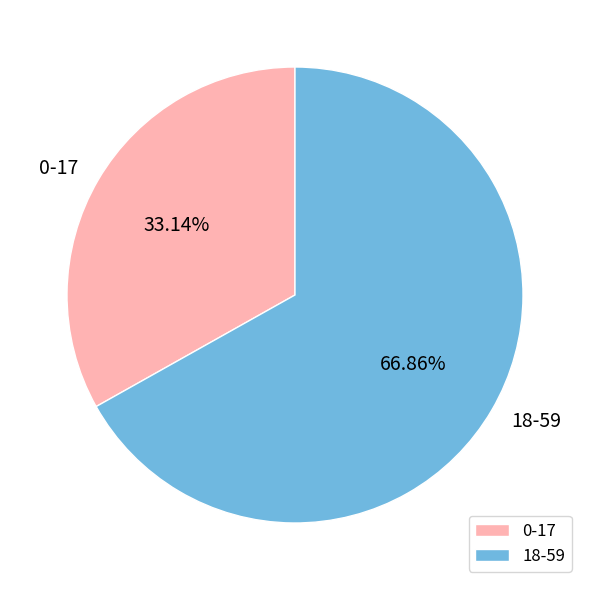

Between 0-17 and 18-59, which is larger?

18-59